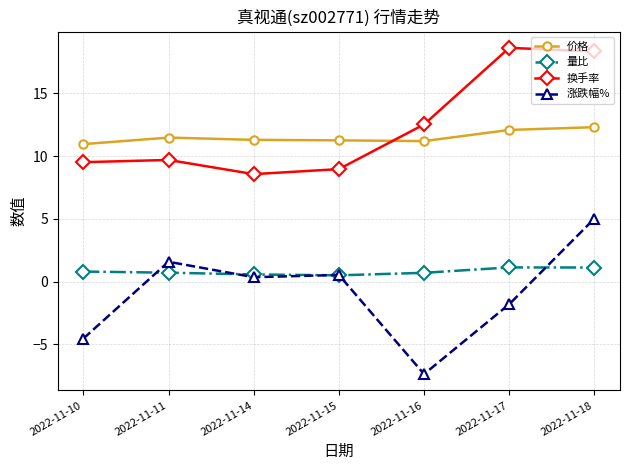

Rank the series by their maximum value, from lowest to highest.

量比, 涨跌幅%, 价格, 换手率